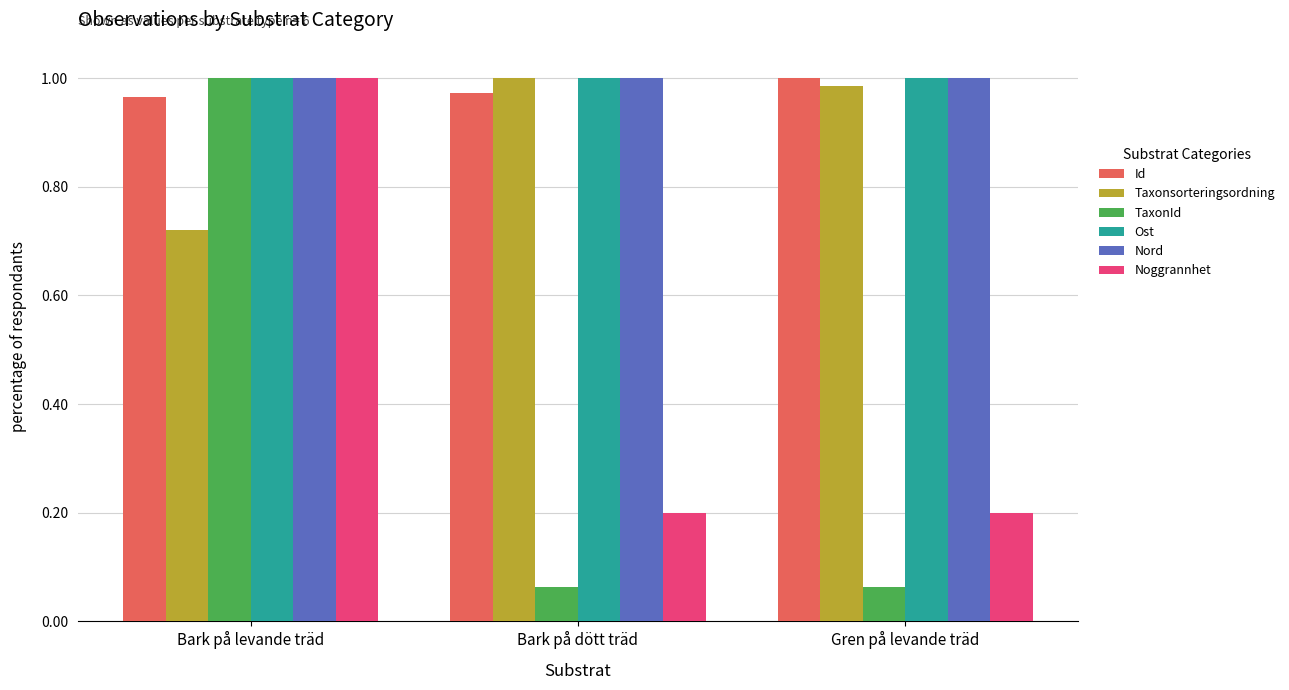

Is the value of Ost at Bark på levande träd greater than the value of TaxonId at Gren på levande träd?

Yes